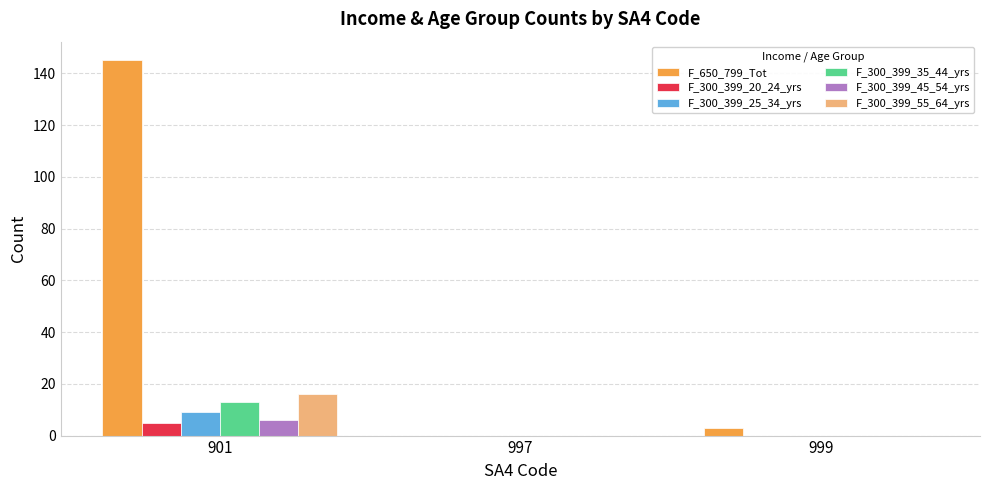

Read the F_300_399_35_44_yrs value at 901.

13